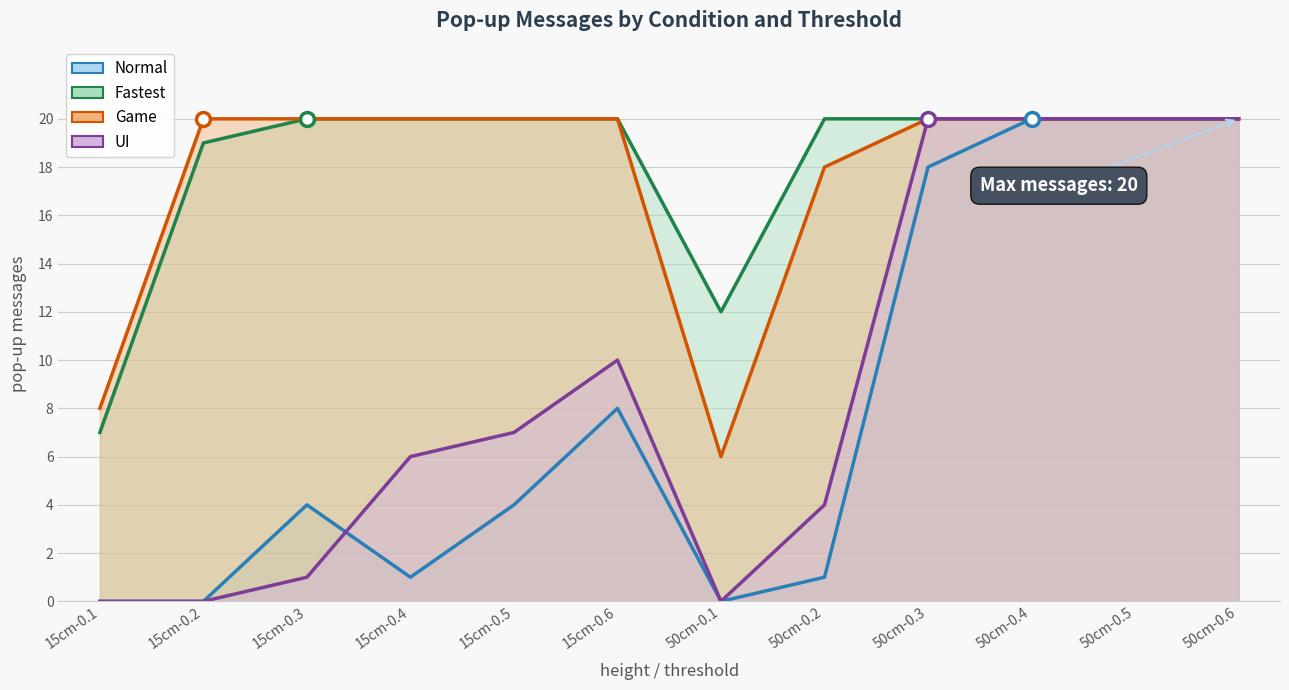

Between 50cm-0.3 and 15cm-0.5, which is larger?

50cm-0.3